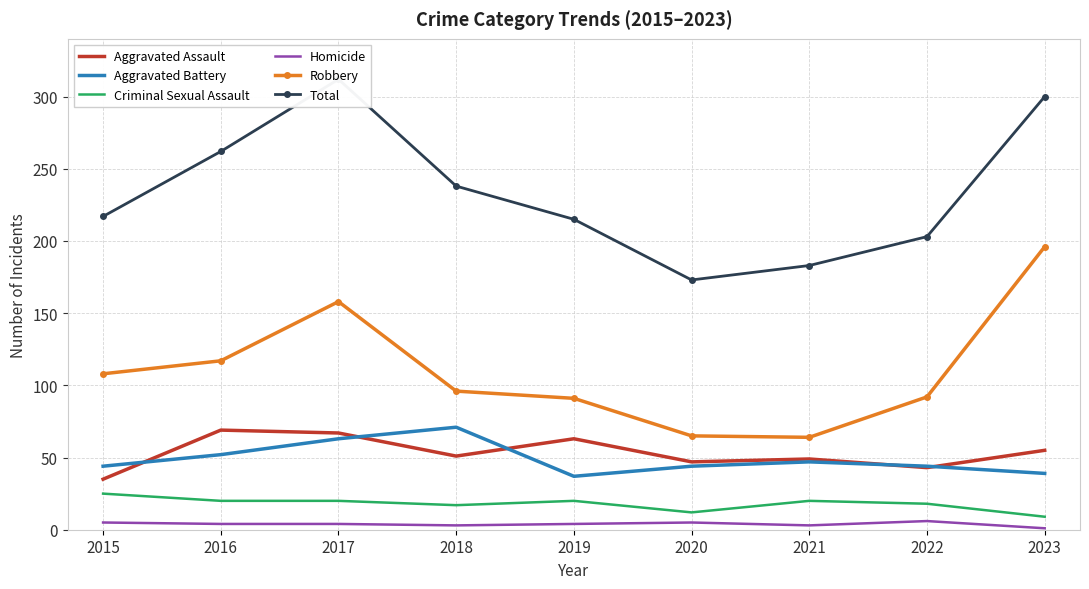

Reading right to left, what are all the values shown in this chart?

Aggravated Assault: 55	43	49	47	63	51	67	69	35
Aggravated Battery: 39	44	47	44	37	71	63	52	44
Criminal Sexual Assault: 9	18	20	12	20	17	20	20	25
Homicide: 1	6	3	5	4	3	4	4	5
Robbery: 196	92	64	65	91	96	158	117	108
Total: 300	203	183	173	215	238	312	262	217